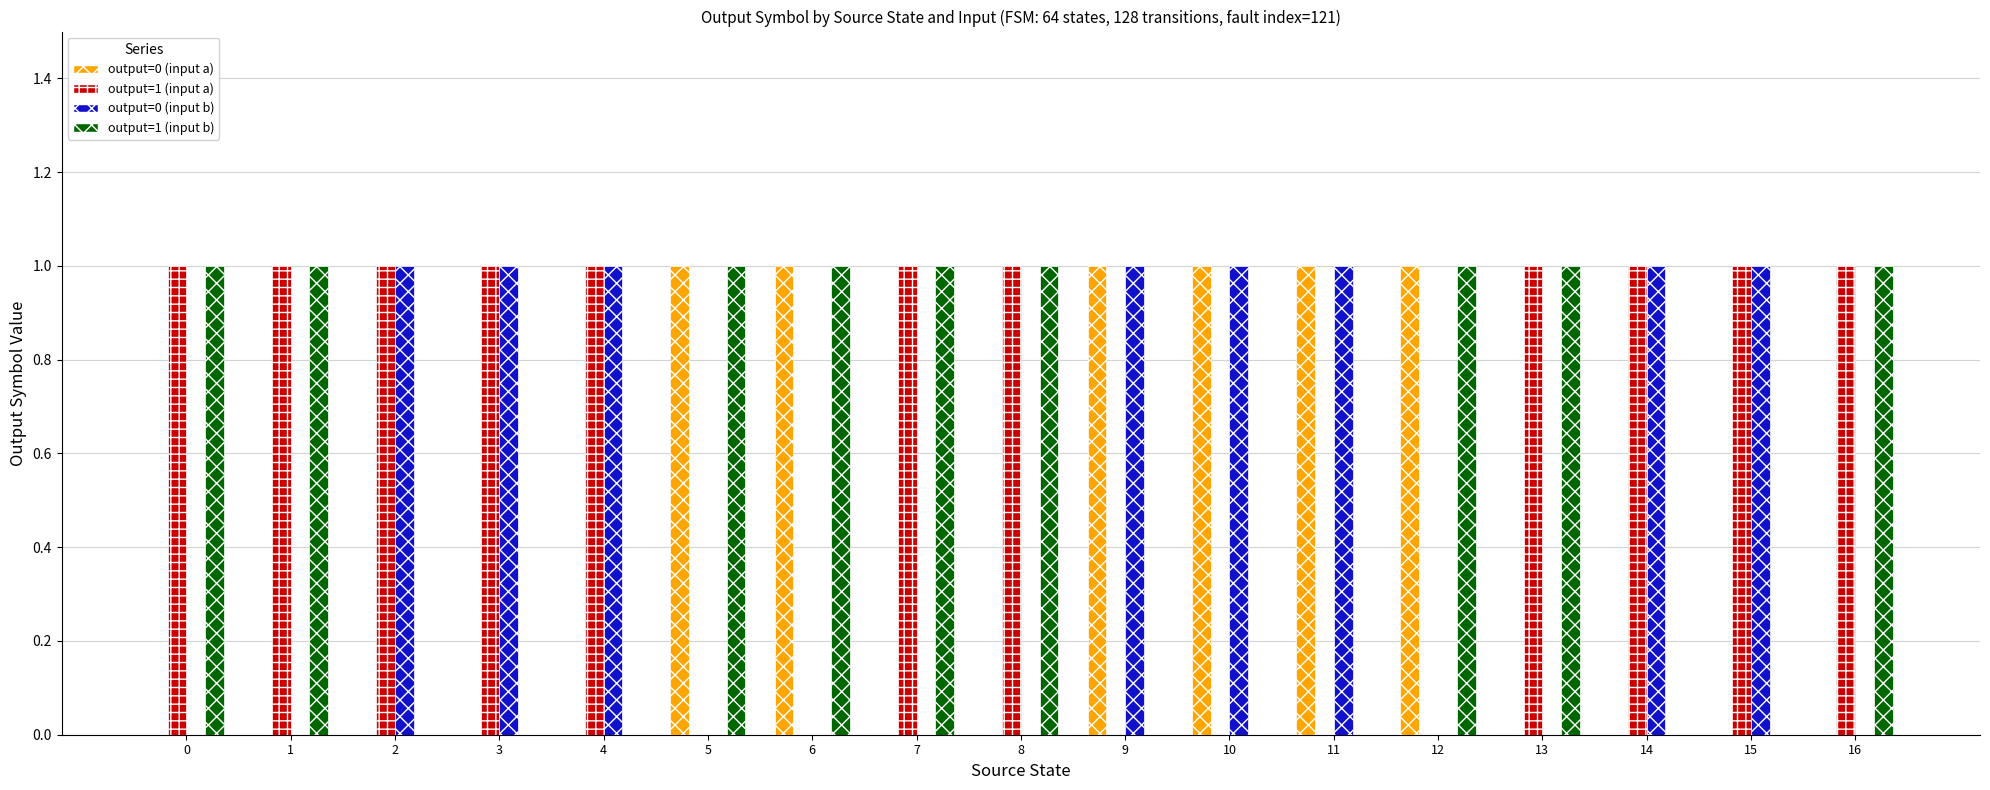

Is it true that output=1 (input b) equals 1 at 1?

True